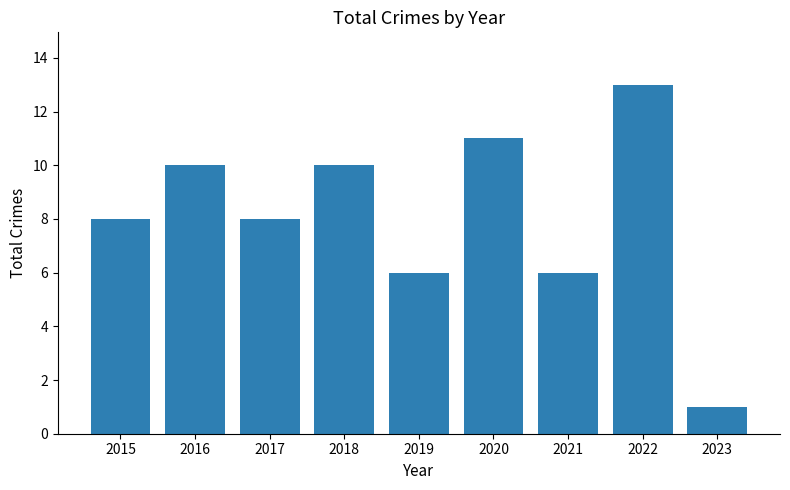

What is the difference between the maximum and minimum values?

12